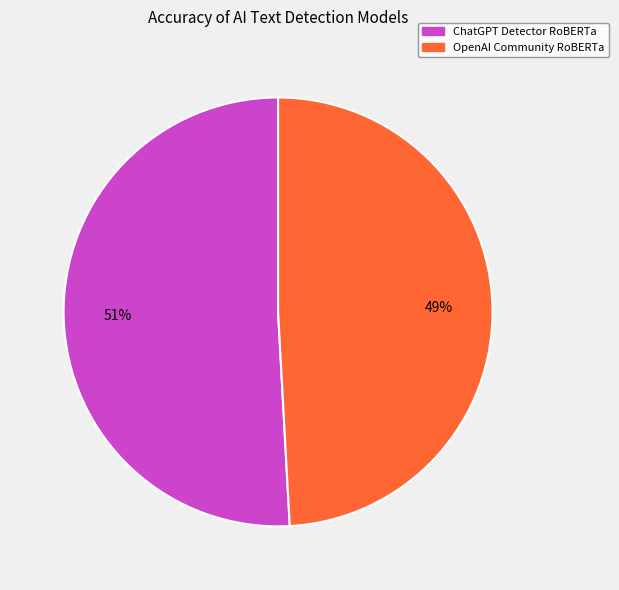

How many slices are in this pie chart?

2